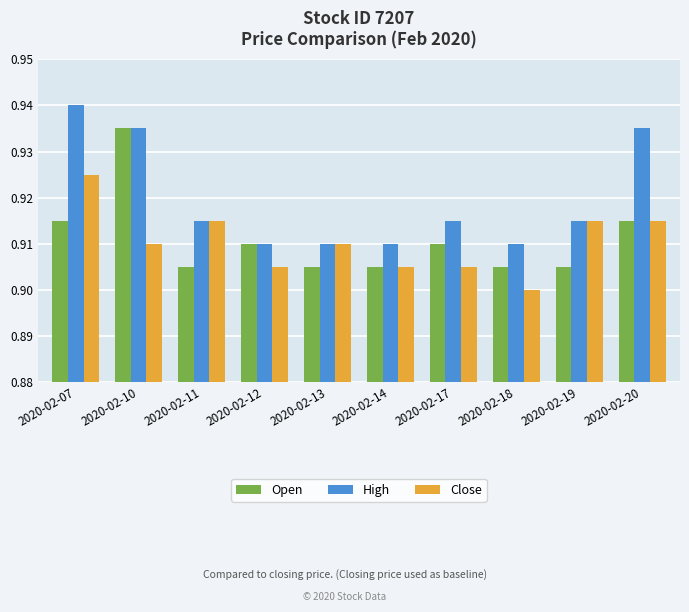

What are all the series names shown in the legend?

Open, High, Close